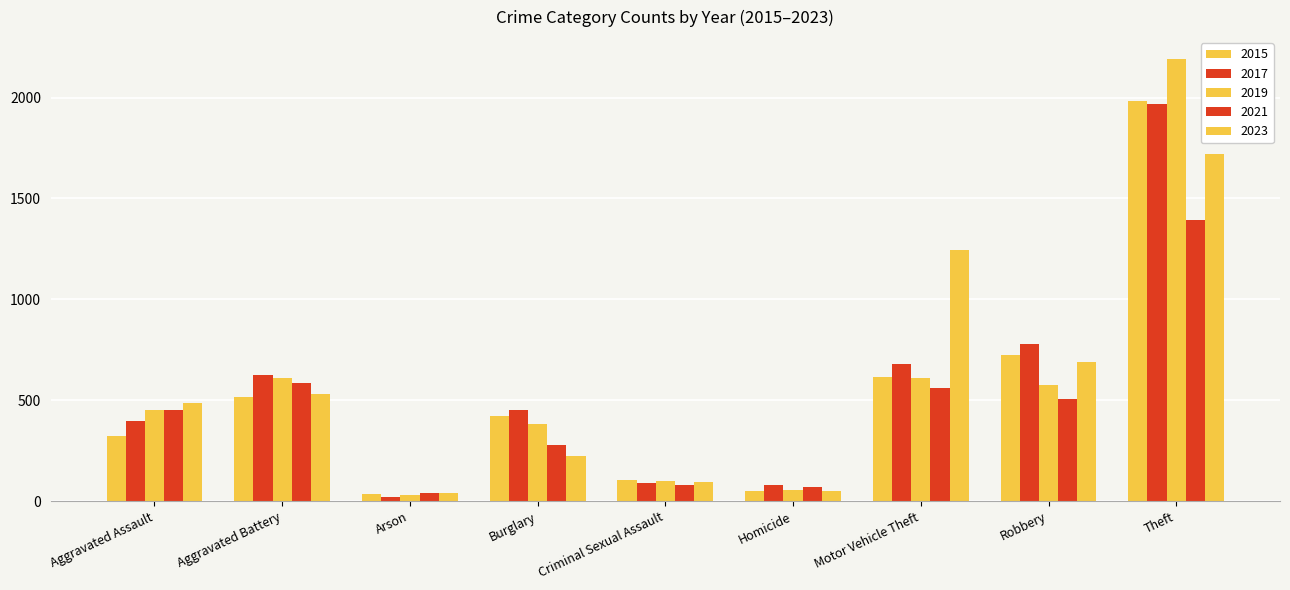

Which category has the lowest value in the 2017 series?

Arson